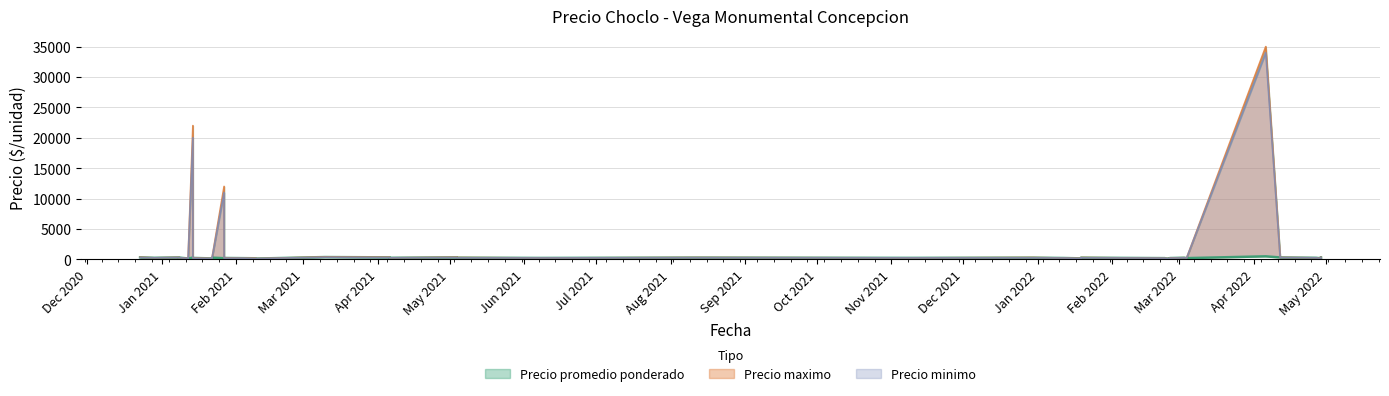

Reading left to right, list all the values displayed in this chart.

Precio promedio ponderado: 2020-12-23=325	2020-12-29=250	2021-01-08=312	2021-01-08=300	2021-01-12=140	2021-01-12=100	2021-01-14=300	2021-01-14=233	2021-01-22=150	2021-01-22=275	2021-01-27=190	2021-01-27=225	2021-02-03=200	2021-02-09=175	2021-02-09=125	2021-03-10=375	2021-03-10=375	2021-04-06=325	2021-04-06=250	2021-05-04=325	2021-05-04=275	2021-06-08=230	2021-08-12=285	2021-11-09=240	2021-12-30=275	2022-01-12=220	2022-01-19=159	2022-01-19=277	2022-02-03=240	2022-02-23=200	2022-02-23=155	2022-02-25=120	2022-02-25=210	2022-03-03=262	2022-03-04=200	2022-04-06=493	2022-04-12=310	2022-04-27=250	2022-04-29=175	2022-04-29=335
Precio maximo: 2020-12-23=350	2020-12-29=250	2021-01-08=325	2021-01-08=300	2021-01-12=150	2021-01-12=100	2021-01-14=22000	2021-01-14=250	2021-01-22=150	2021-01-22=300	2021-01-27=12000	2021-01-27=250	2021-02-03=200	2021-02-09=200	2021-02-09=125	2021-03-10=400	2021-03-10=400	2021-04-06=350	2021-04-06=250	2021-05-04=350	2021-05-04=300	2021-06-08=230	2021-08-12=300	2021-11-09=240	2021-12-30=300	2022-01-12=220	2022-01-19=170	2022-01-19=300	2022-02-03=250	2022-02-23=200	2022-02-23=160	2022-02-25=120	2022-02-25=220	2022-03-03=275	2022-03-04=200	2022-04-06=35000	2022-04-12=320	2022-04-27=250	2022-04-29=200	2022-04-29=350
Precio minimo: 2020-12-23=300	2020-12-29=250	2021-01-08=300	2021-01-08=300	2021-01-12=130	2021-01-12=100	2021-01-14=20000	2021-01-14=200	2021-01-22=150	2021-01-22=250	2021-01-27=11000	2021-01-27=200	2021-02-03=200	2021-02-09=150	2021-02-09=125	2021-03-10=350	2021-03-10=350	2021-04-06=300	2021-04-06=250	2021-05-04=300	2021-05-04=250	2021-06-08=230	2021-08-12=270	2021-11-09=240	2021-12-30=250	2022-01-12=220	2022-01-19=150	2022-01-19=250	2022-02-03=230	2022-02-23=200	2022-02-23=150	2022-02-25=120	2022-02-25=200	2022-03-03=250	2022-03-04=200	2022-04-06=34000	2022-04-12=300	2022-04-27=250	2022-04-29=150	2022-04-29=320